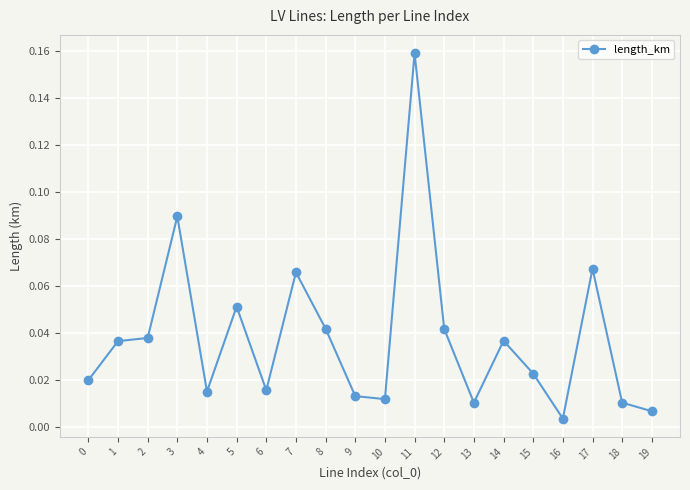

Which label corresponds to the largest value in the chart?

11